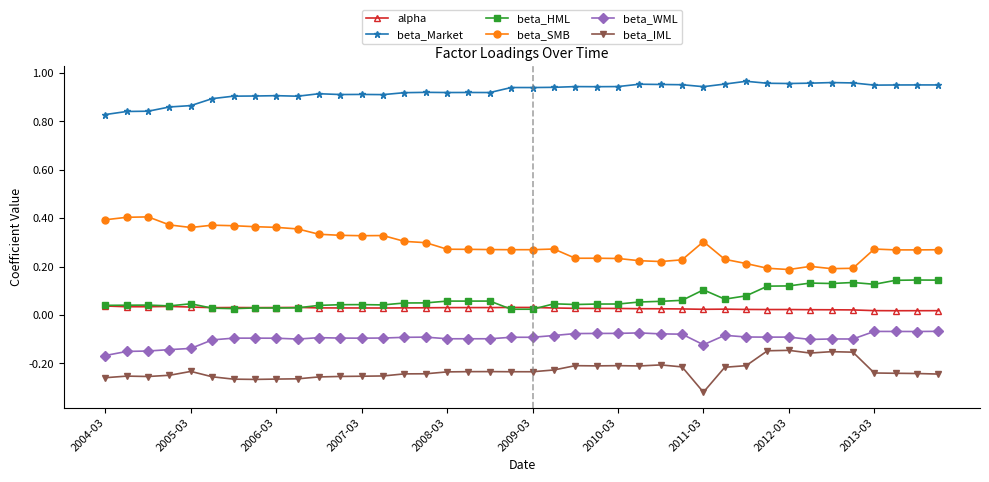

True or false: beta_HML and beta_SMB intersect in this chart.

False